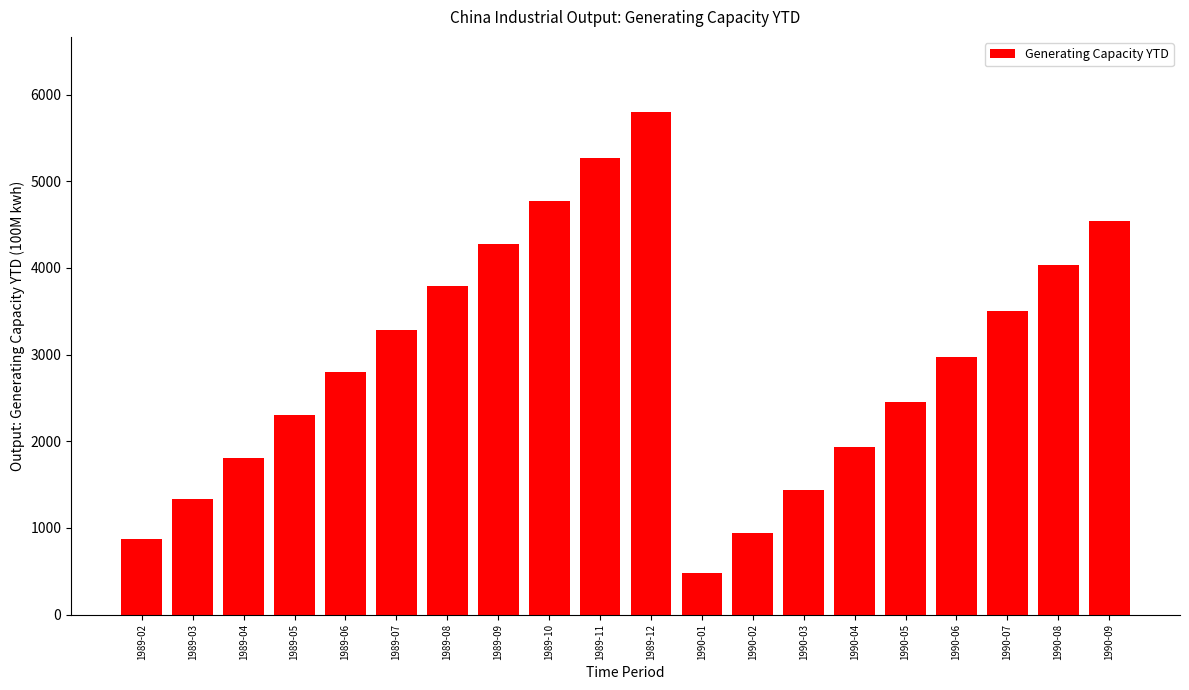

List the labels in order of value, smallest first.

1990-01, 1989-02, 1990-02, 1989-03, 1990-03, 1989-04, 1990-04, 1989-05, 1990-05, 1989-06, 1990-06, 1989-07, 1990-07, 1989-08, 1990-08, 1989-09, 1990-09, 1989-10, 1989-11, 1989-12